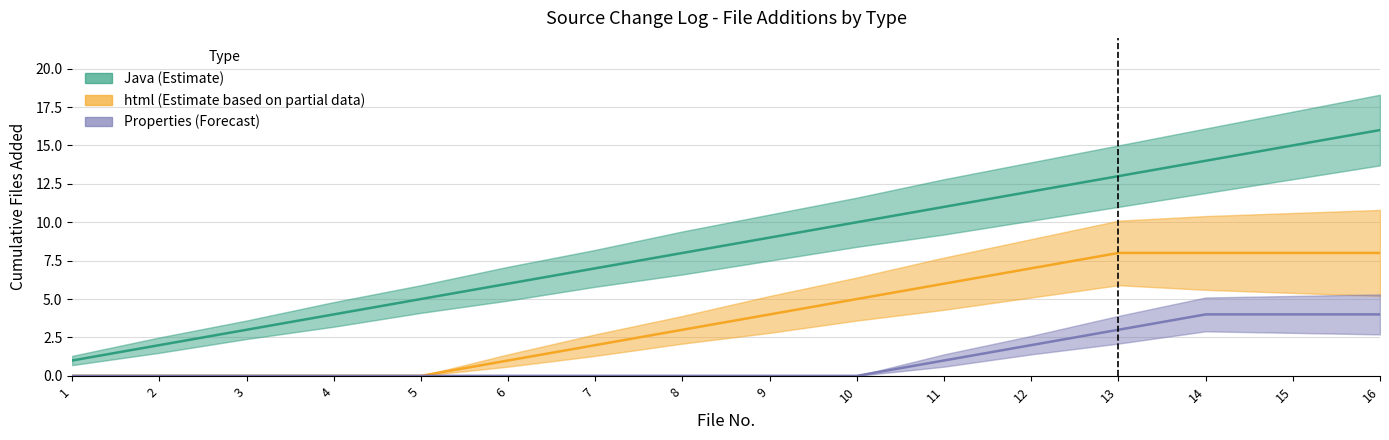

Reading left to right, extract all data points from this chart.

Java (Estimate): 1	2	3	4	5	6	7	8	9	10	11	12	13	14	15	16
html (Partial): 0	0	0	0	0	1	2	3	4	5	6	7	8	8	8	8
Properties (Forecast): 0	0	0	0	0	0	0	0	0	0	1	2	3	4	4	4